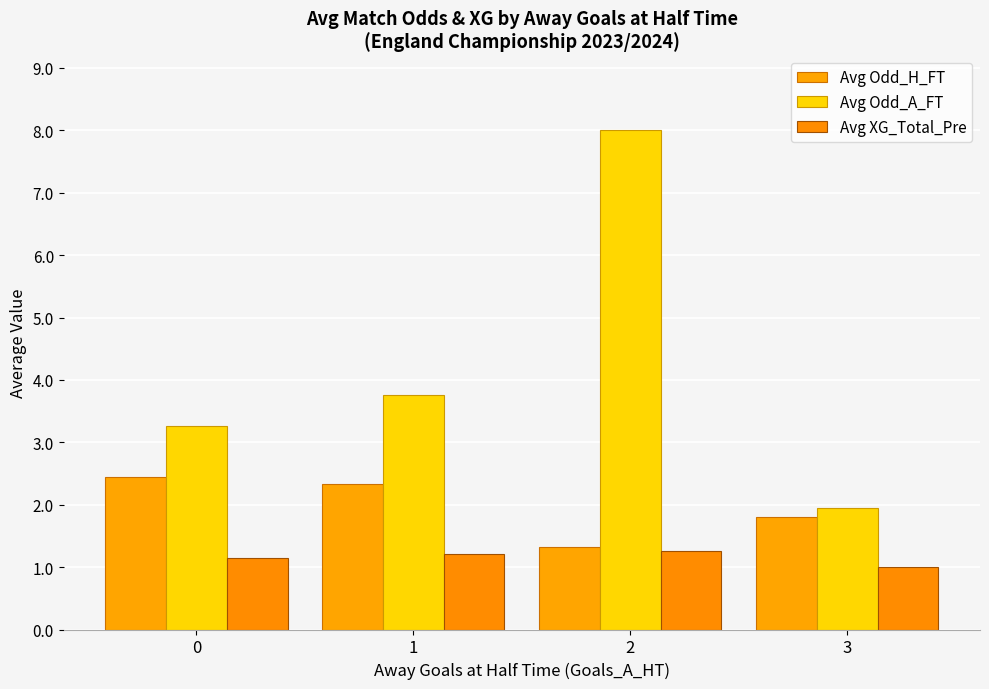

How many data points in Avg Odd_H_FT are above 2?

2